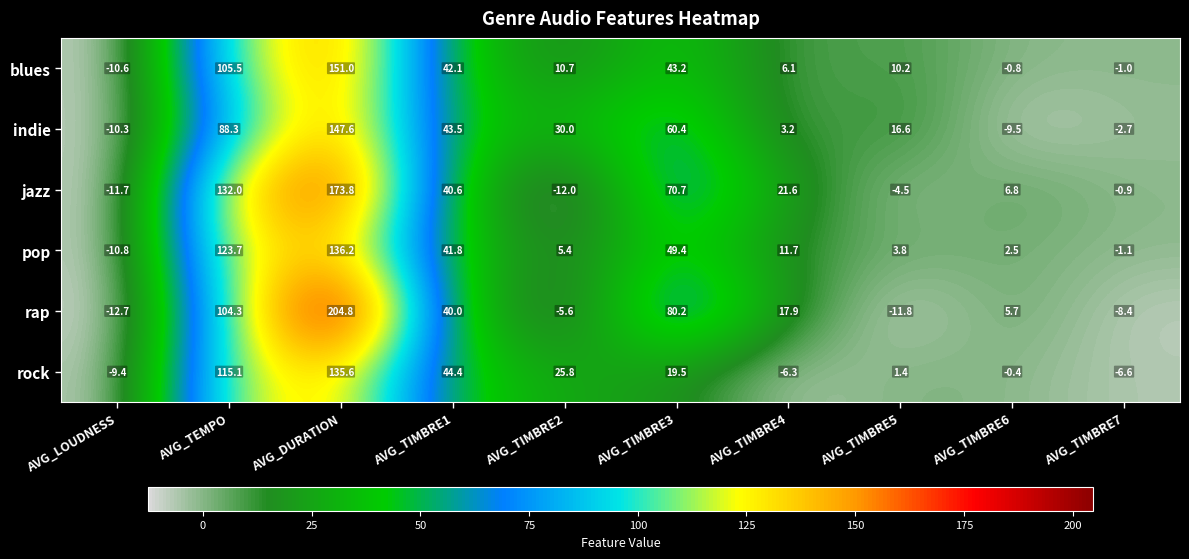

Where does the jazz series first go above 21?

AVG_TEMPO